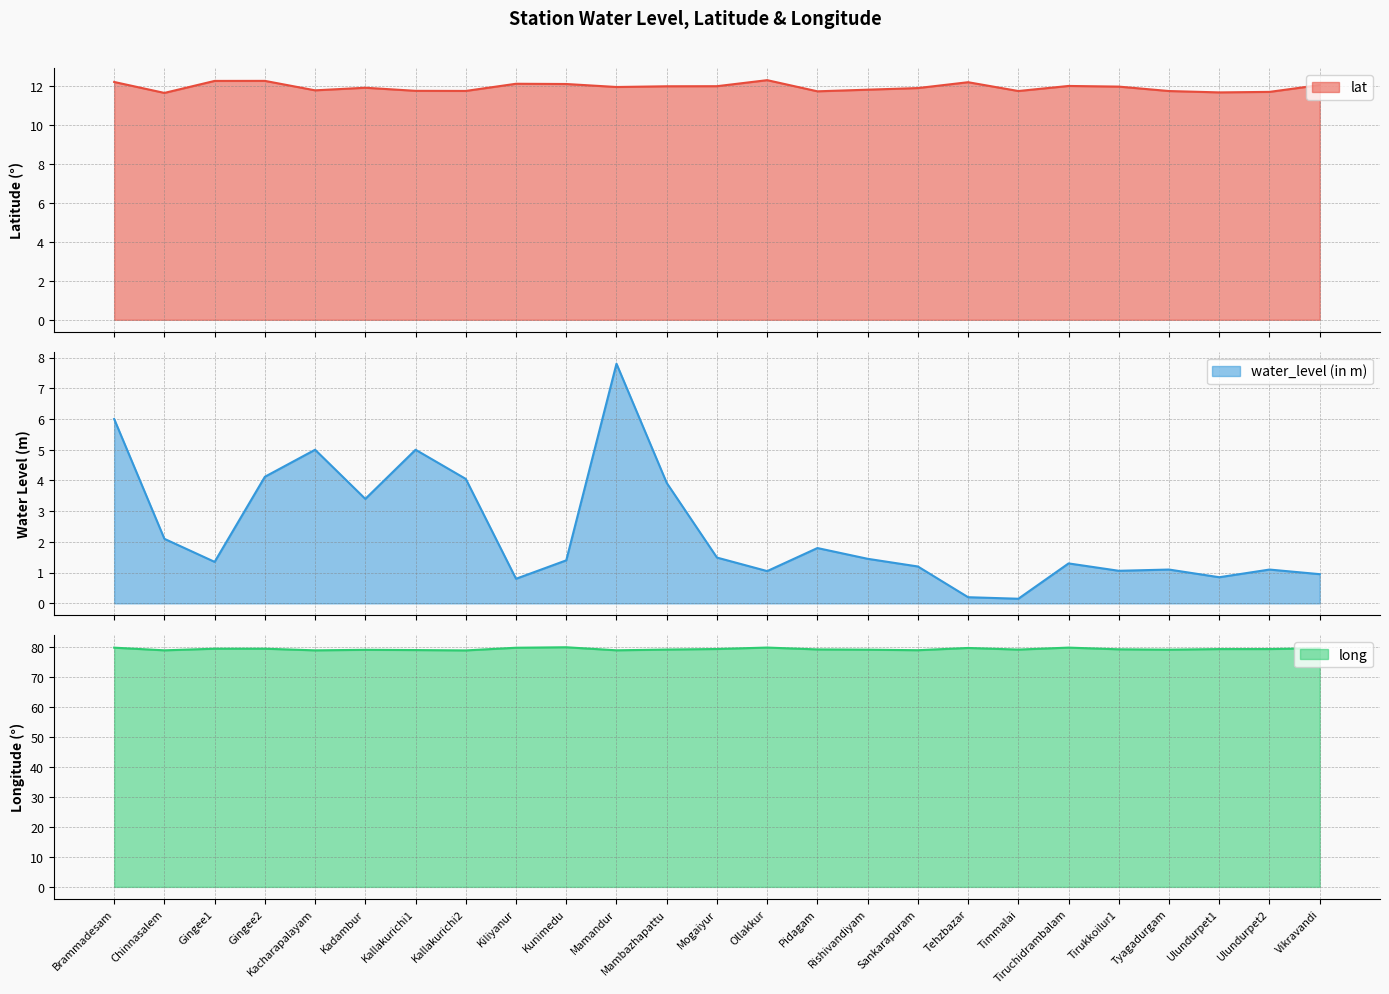

Which category has the lowest value across all series?

Timmalai